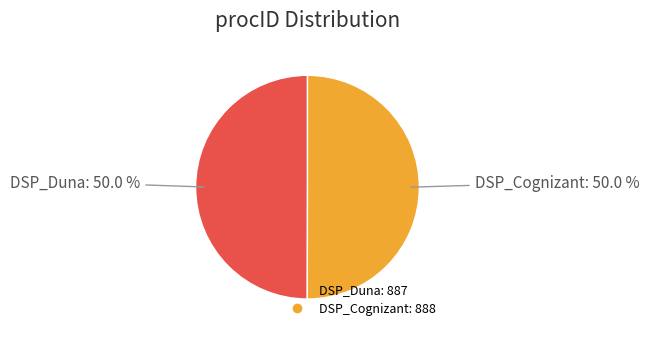

Count the number of slices in the pie.

2